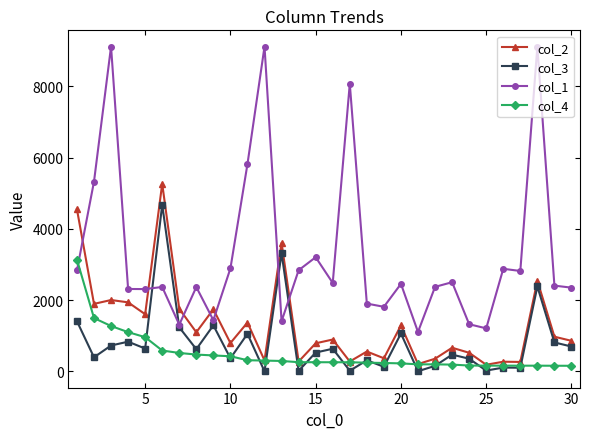

How many intersections are there between col_1 and col_4?

1